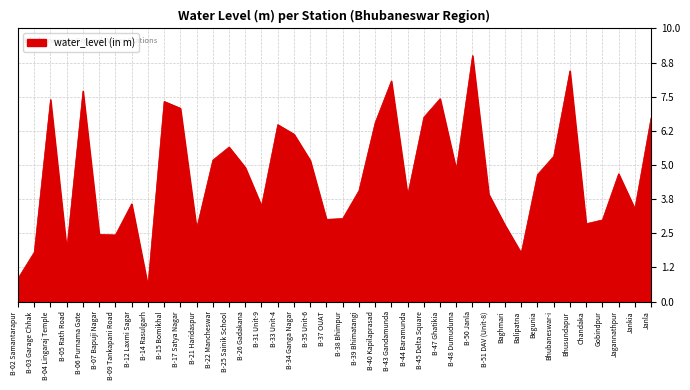

True or false: the data shows 1.9 at B-26 Gadakana.

False